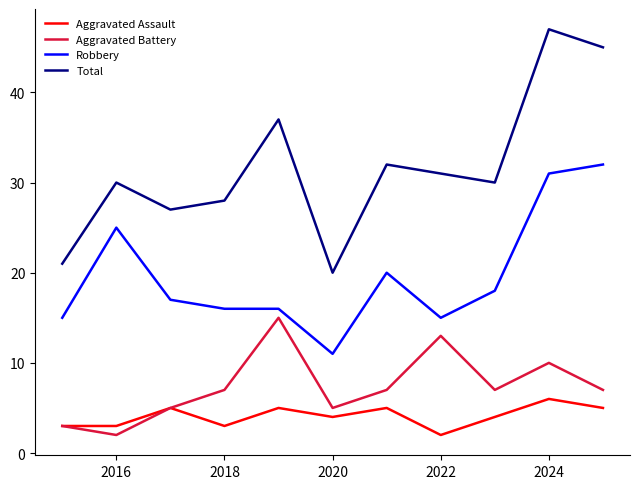

What is the highest value of the Aggravated Assault series?

6